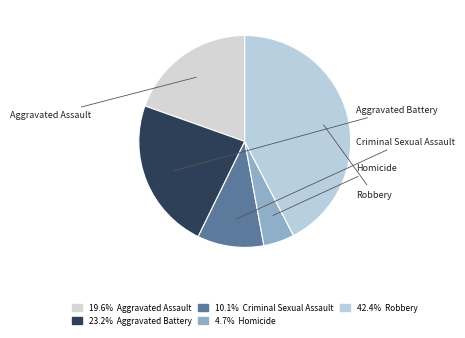

Does any single category account for the majority?

No